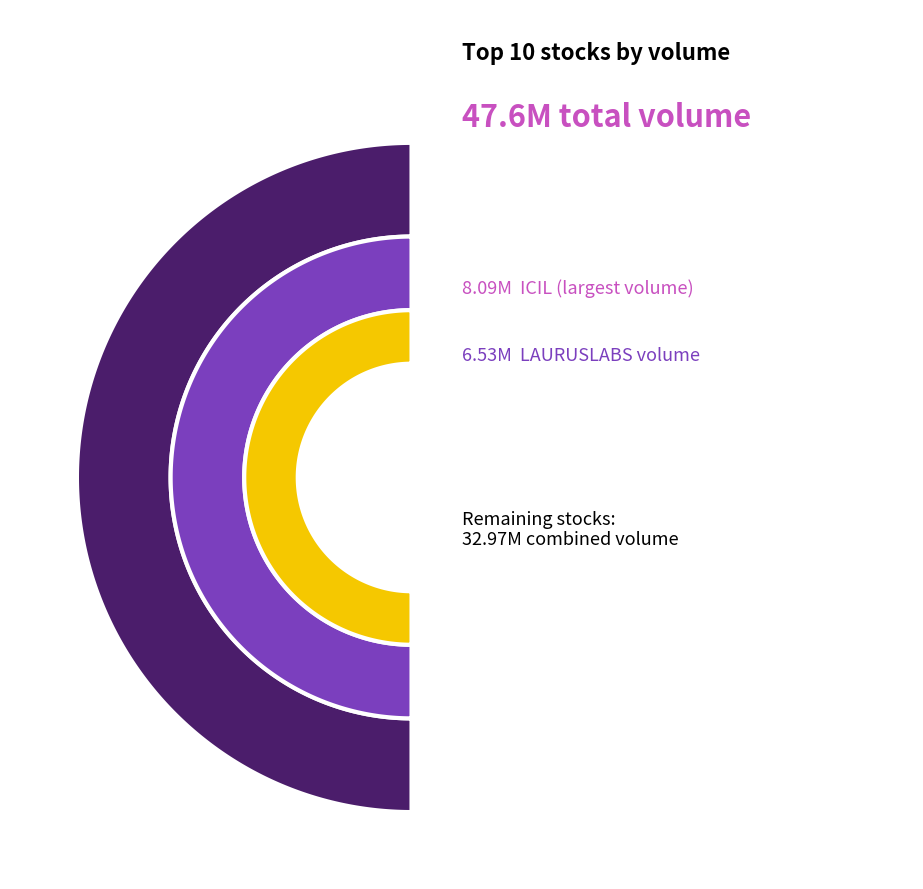

Does PAISALO represent more than half of the total?

No